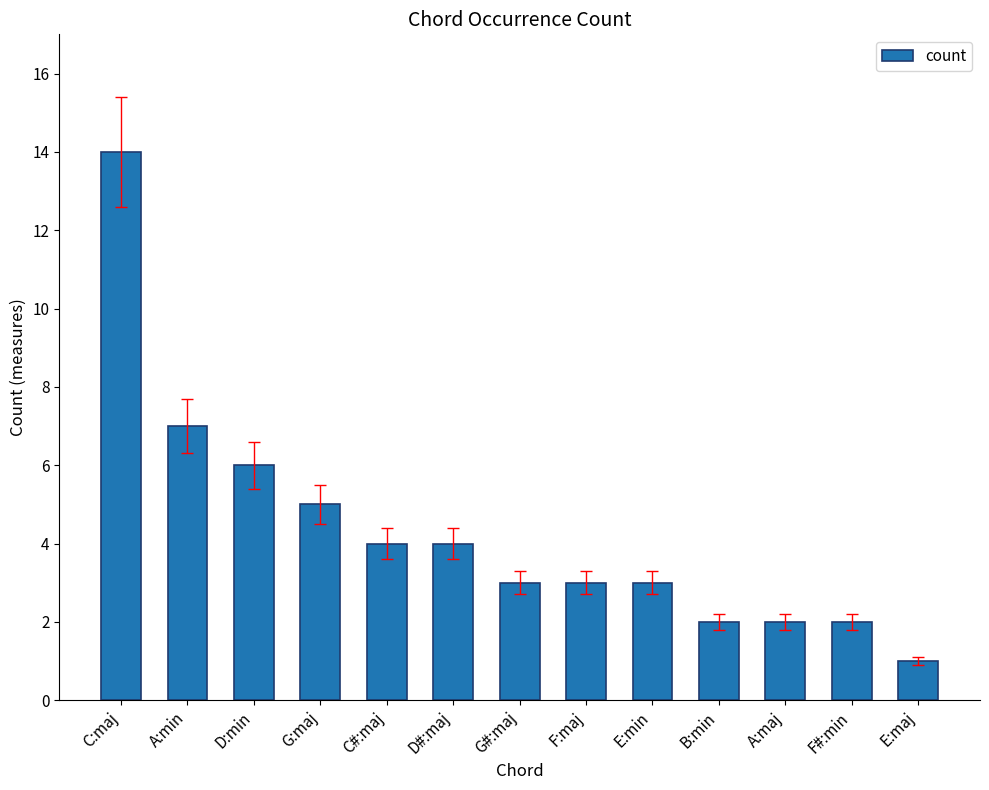

What is the difference between the second highest and minimum values?

6